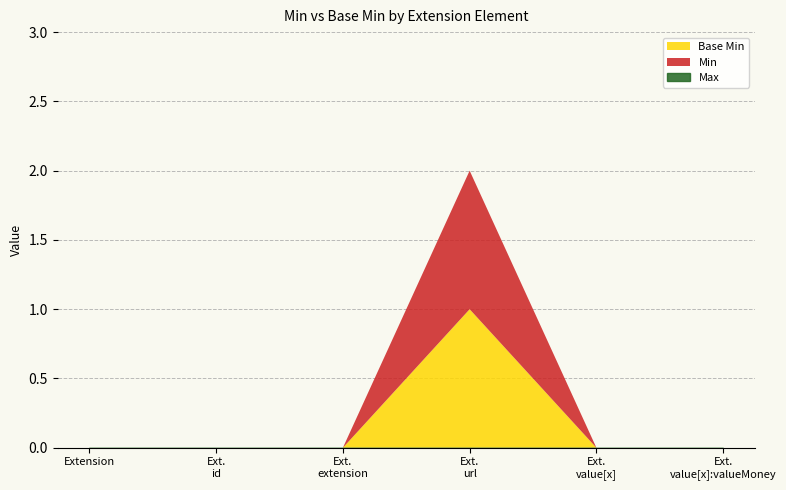

What position from the right is Extension.value[x]?

2